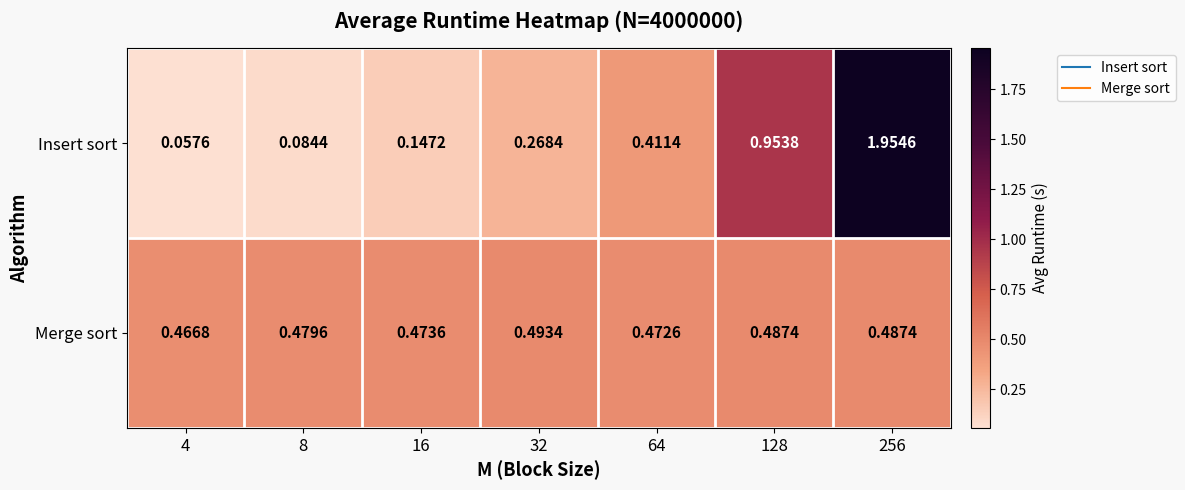

Is the value of Merge sort at 16 greater than the value of Insert sort at 64?

Yes